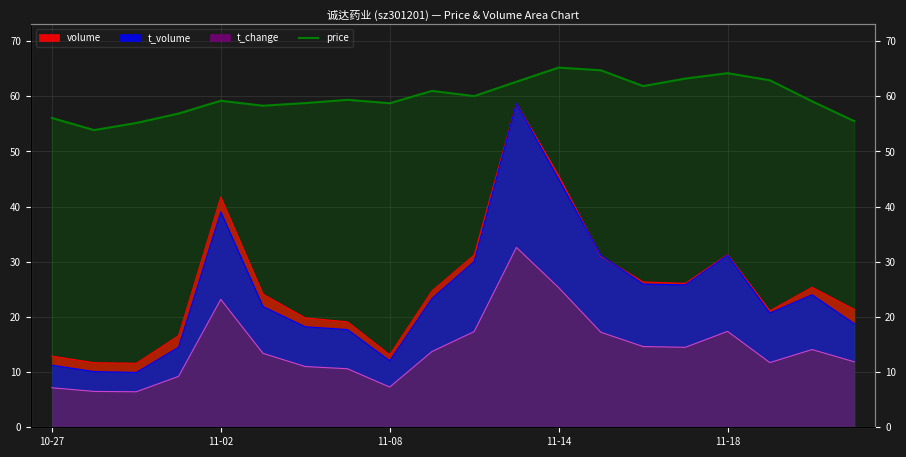

How many lines are shown in the chart?

1